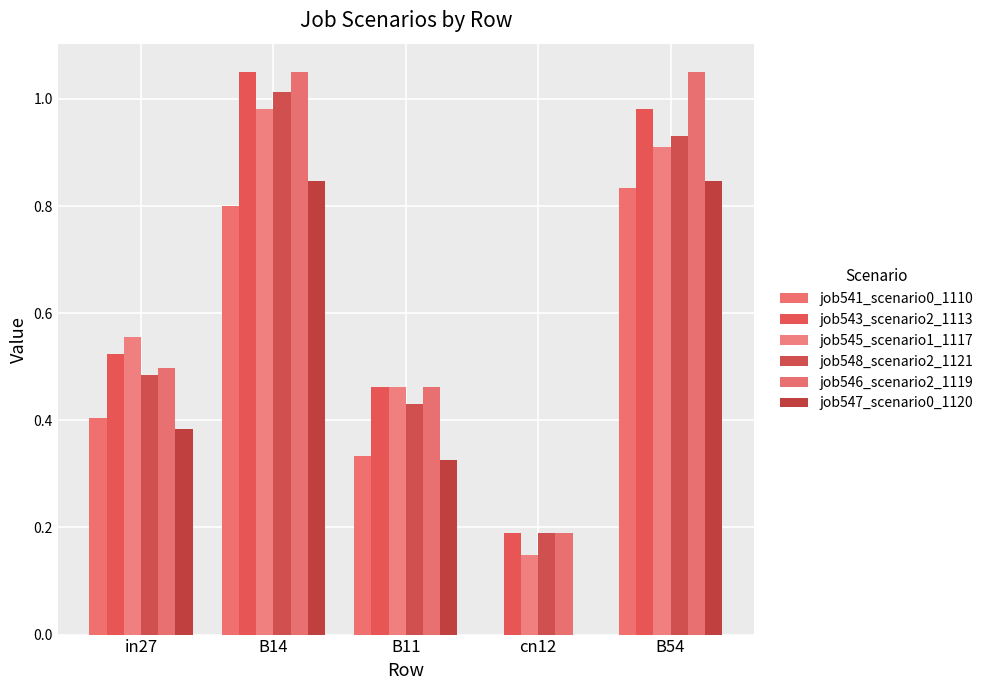

List the series in order of their peak value, highest first.

job543_scenario2_1113, job546_scenario2_1119, job548_scenario2_1121, job545_scenario1_1117, job547_scenario0_1120, job541_scenario0_1110